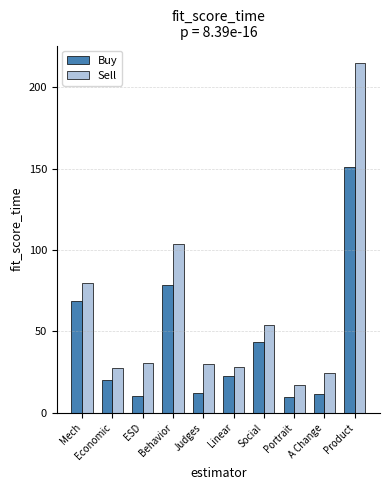

At how many categories does at least one series exceed 199?

1